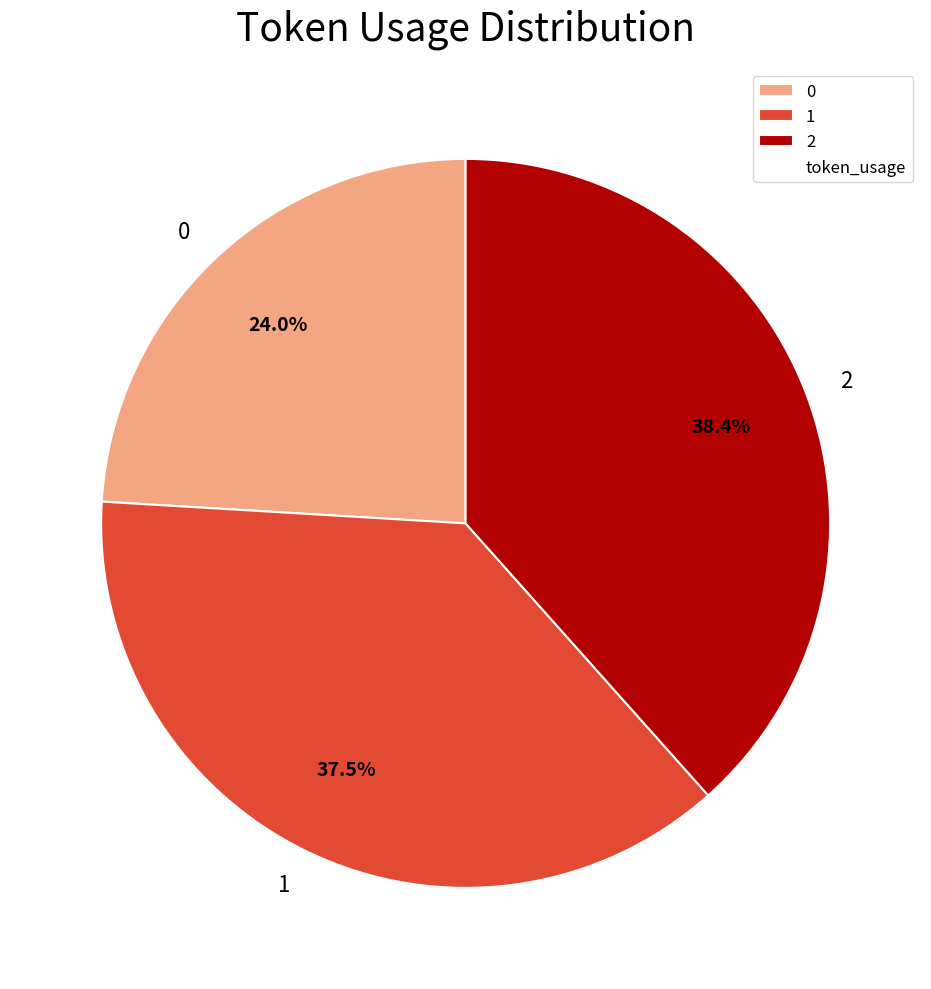

Between 0 and 1, which is larger?

1